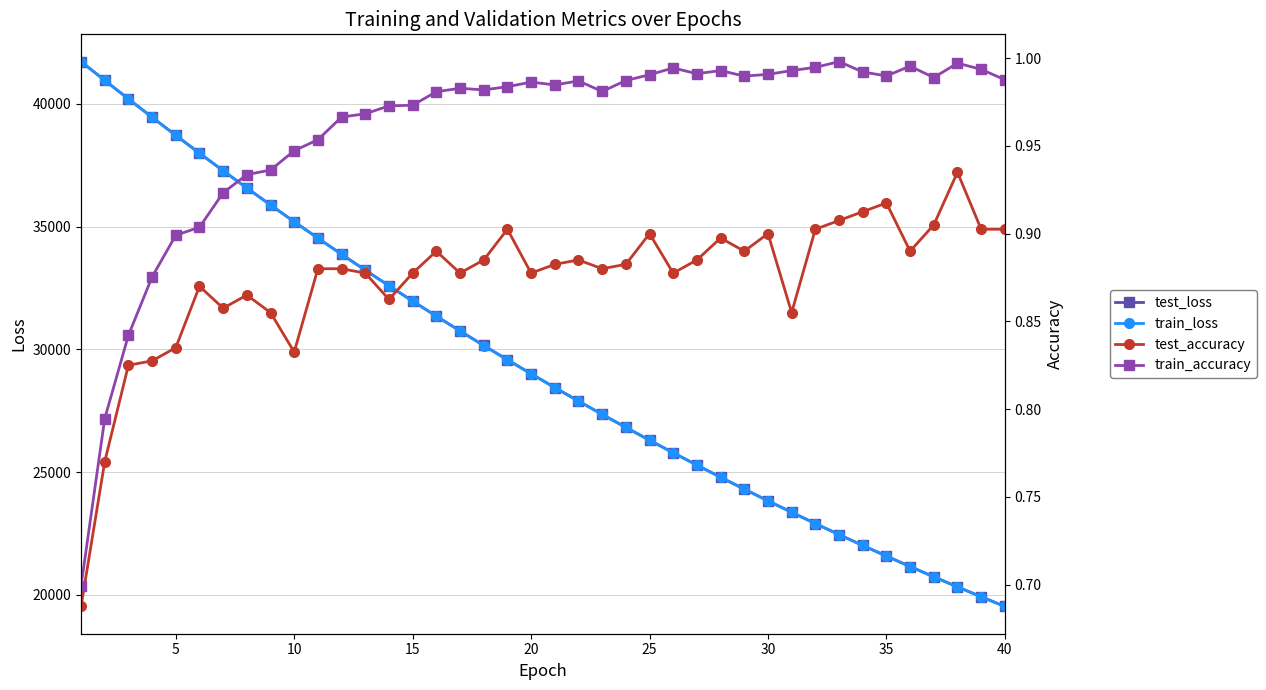

True or false: test_accuracy and train_accuracy cross at least once.

False